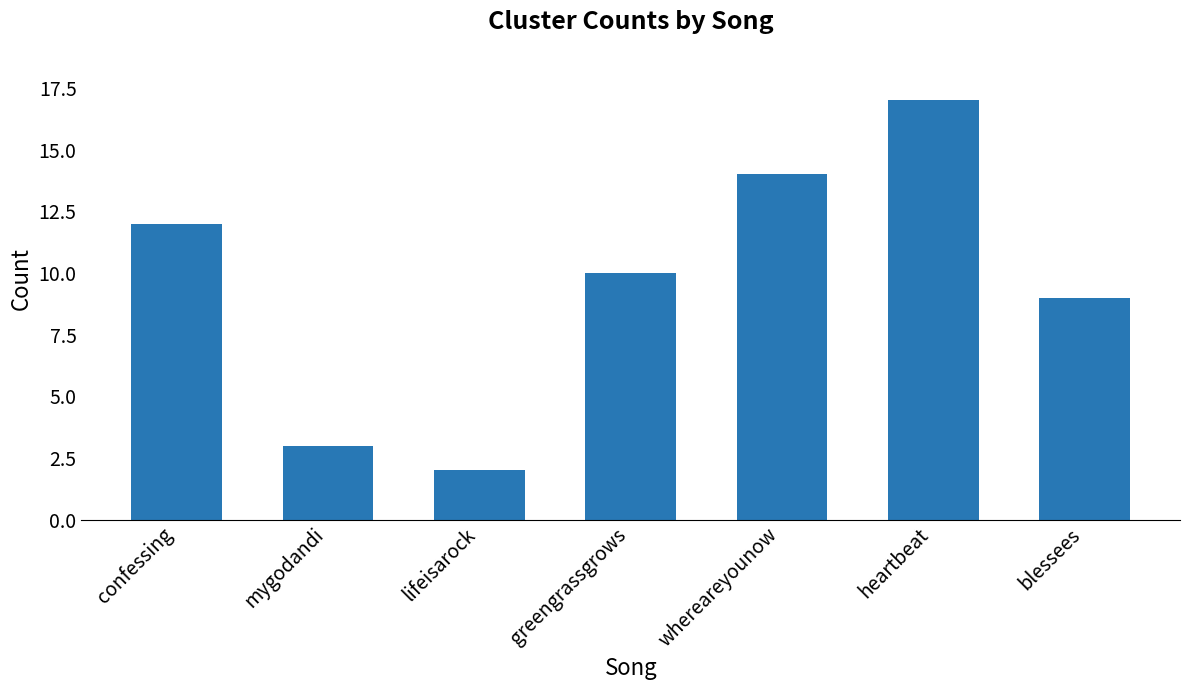

List the labels in order of value, smallest first.

lifeisarock, mygodandi, blessees, greengrassgrows, confessing, whereareyounow, heartbeat